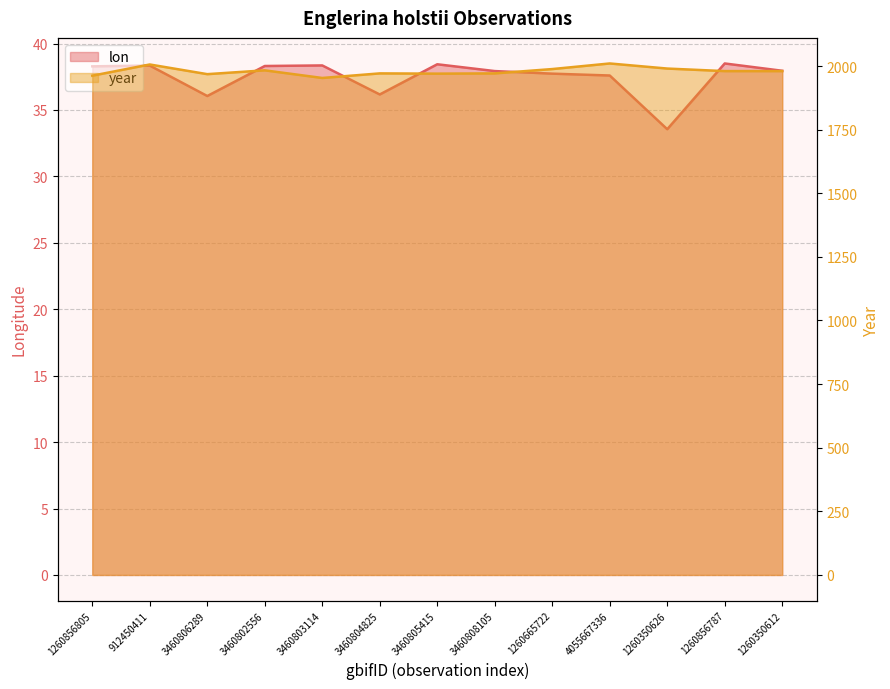

What is the minimum value for year?

1953.0